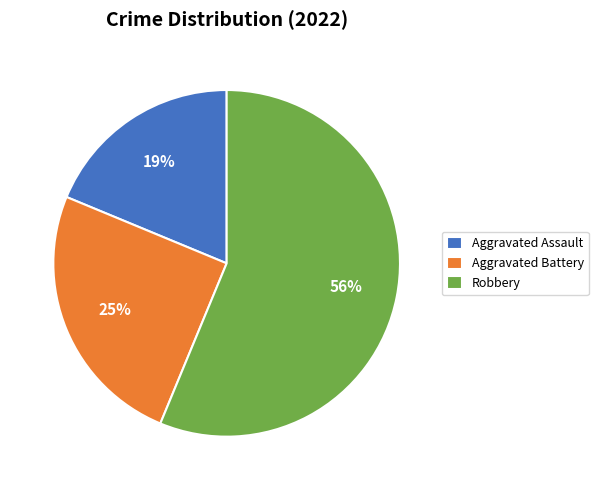

What percentage is the Aggravated Battery slice, to the nearest percent?

25%